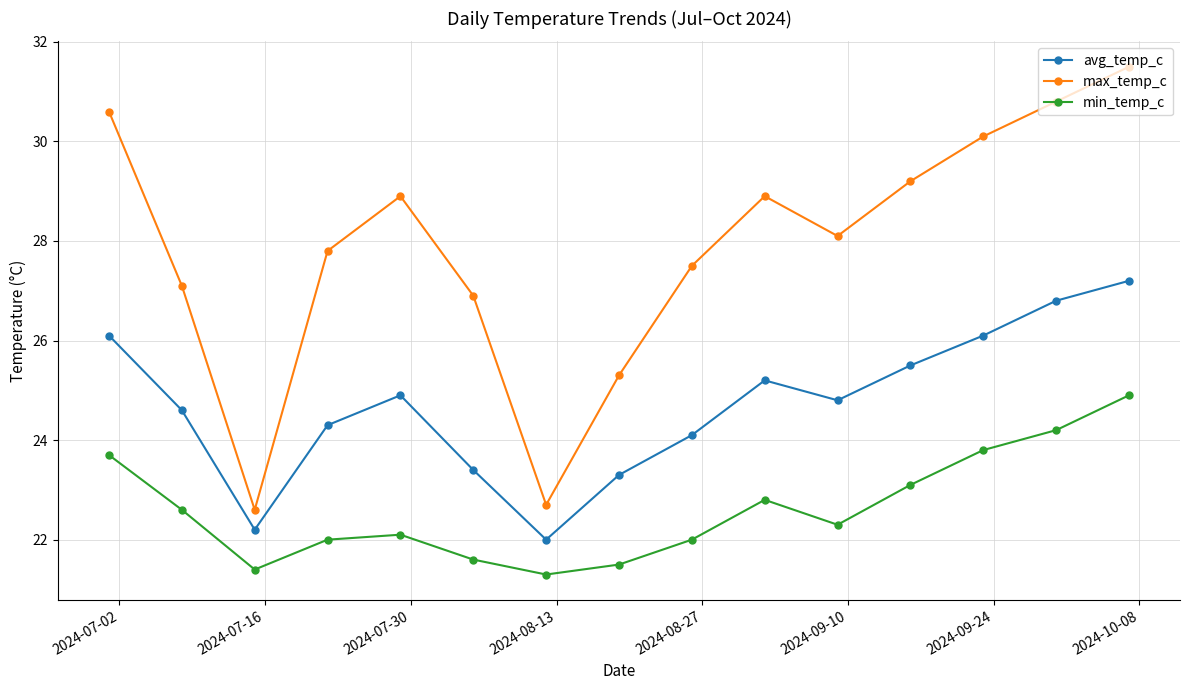

What is the sum of all max_temp_c values?

418.0